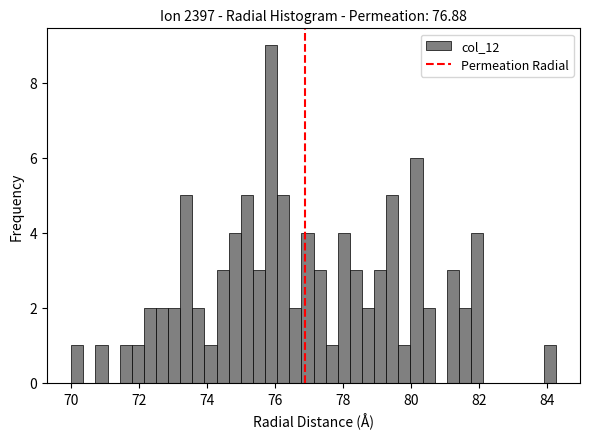

Around what value on the x-axis is the tallest bar? Give the approximate position of its centre, as read against the axis.

75.8